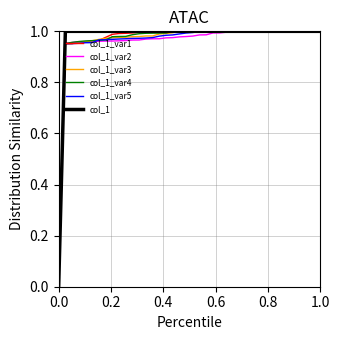

Which series has the largest range (max minus min)?

col_1_var2